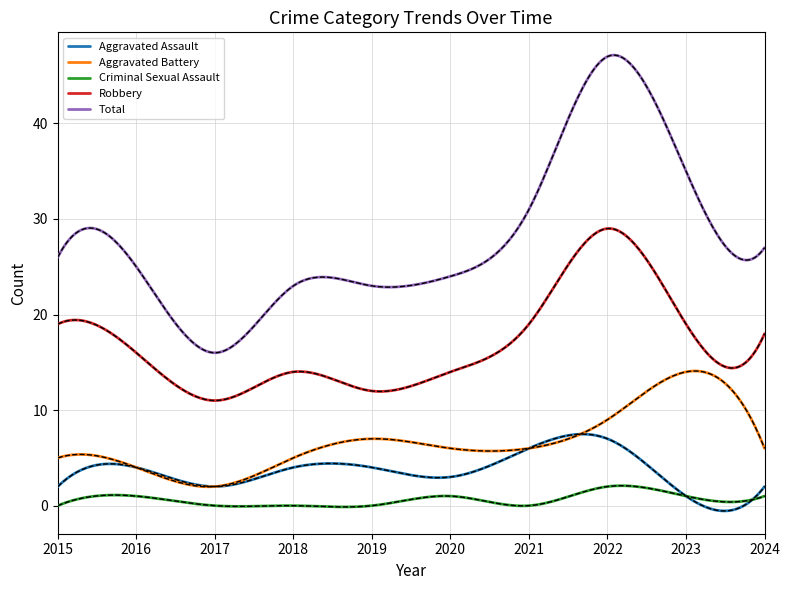

True or false: Robbery and Aggravated Assault cross at least once.

False